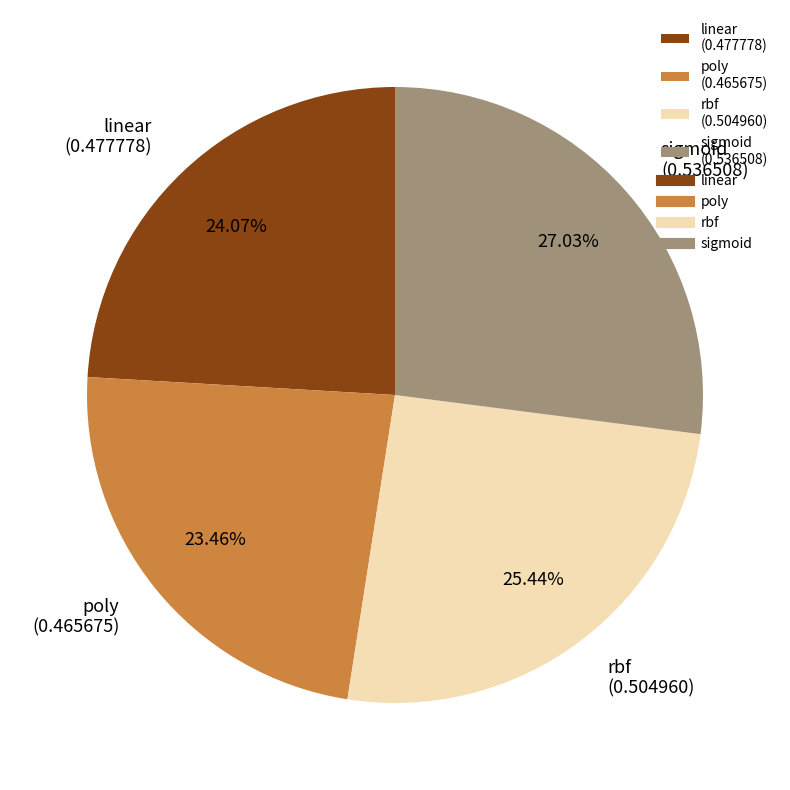

Which slice is the largest?

sigmoid